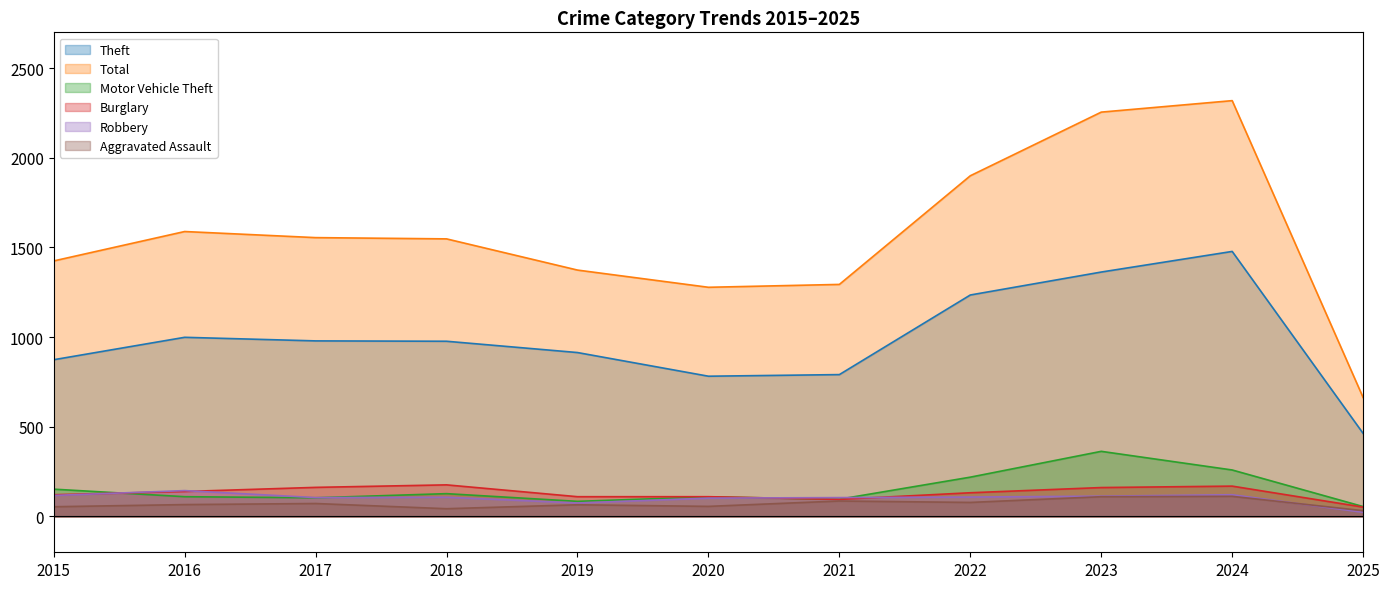

True or false: Total and Theft cross at least once.

False